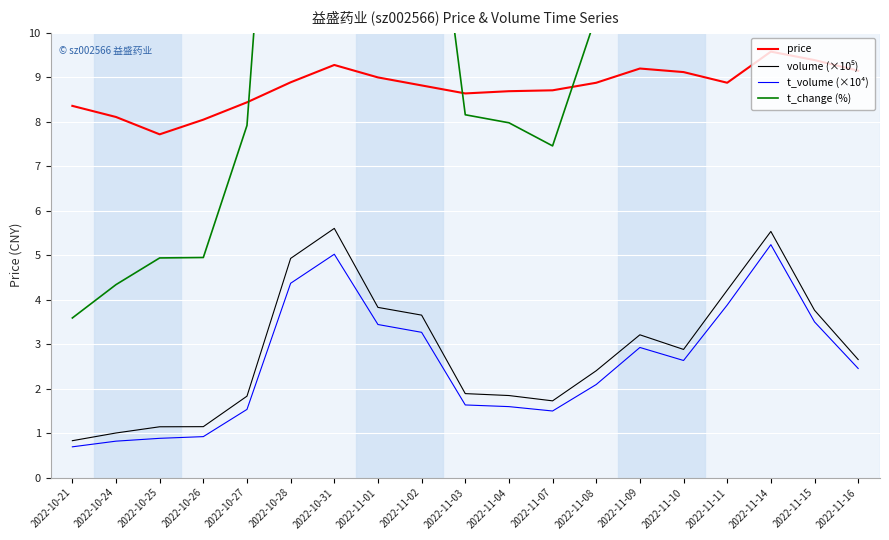

At which category is the sum across all series the highest?

2022-11-14